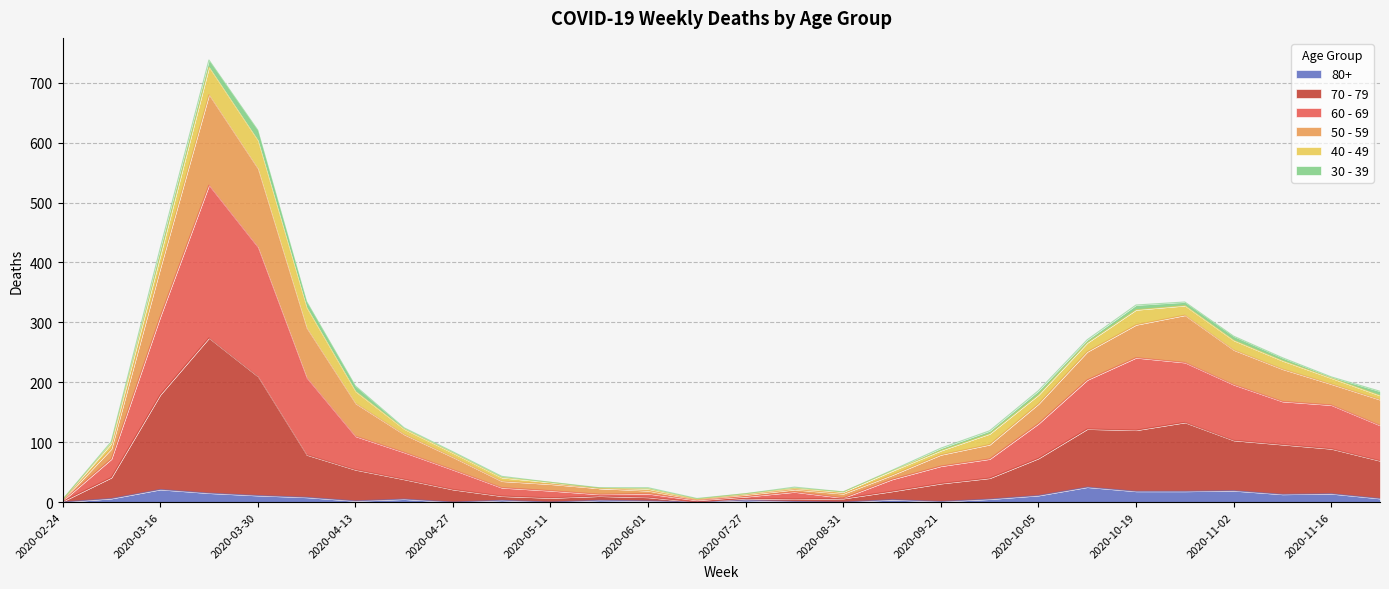

Does the chart display data point markers on the line(s)?

No